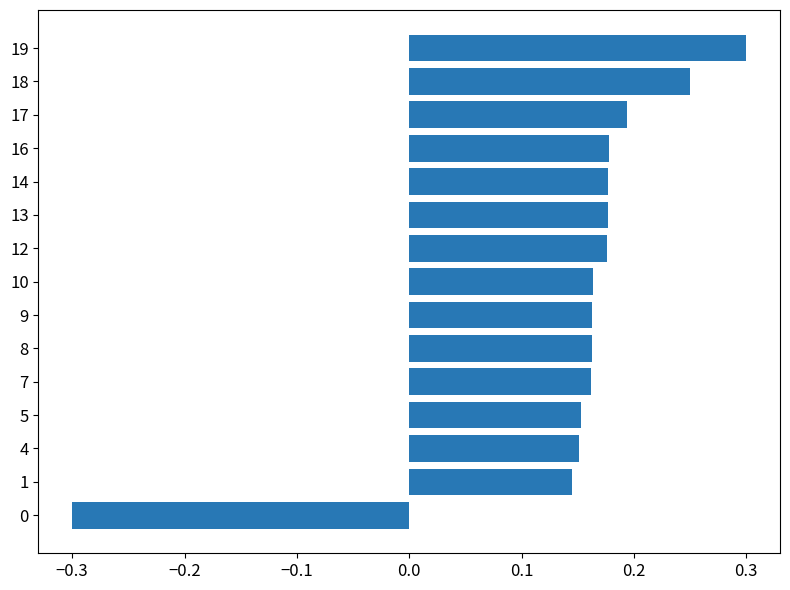

What is the change in value from 0 to 19?

+0.6